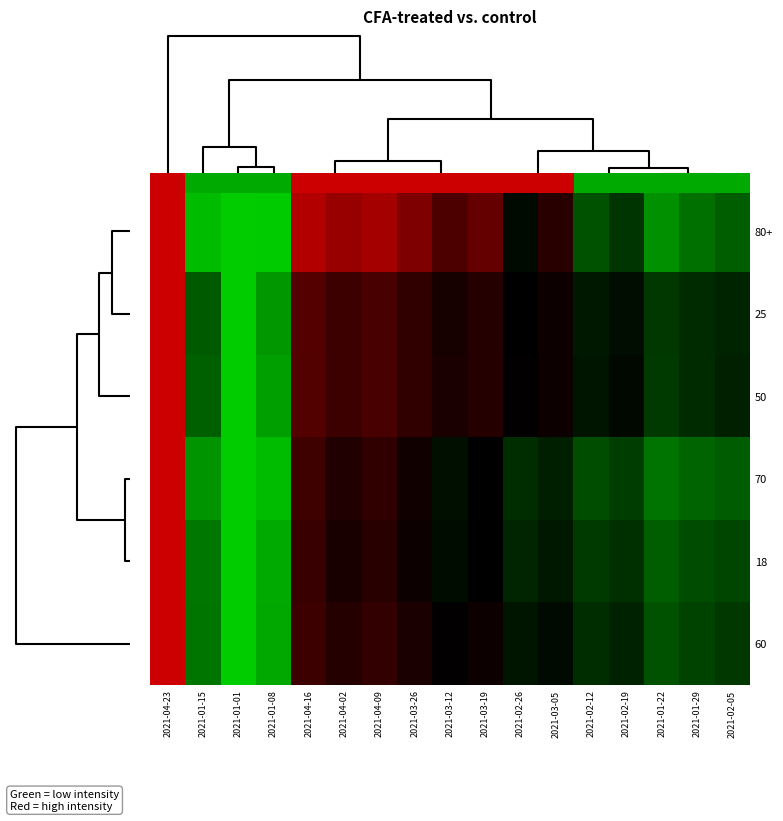

What is the difference between the highest and lowest values at 2021-02-19?

0.1